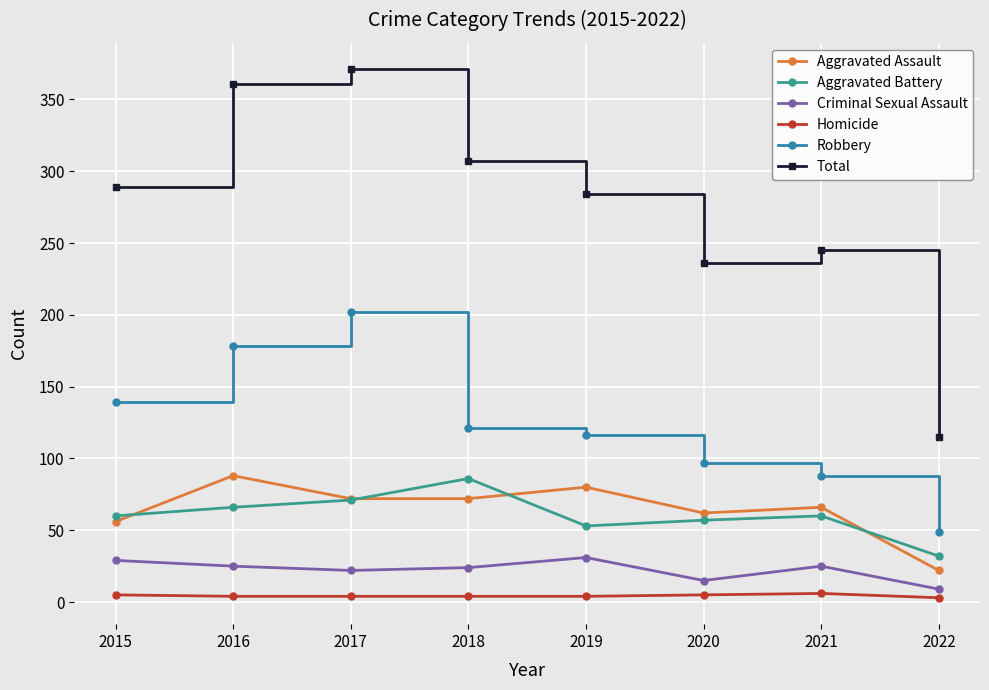

Where is the first local maximum for Robbery?

2017